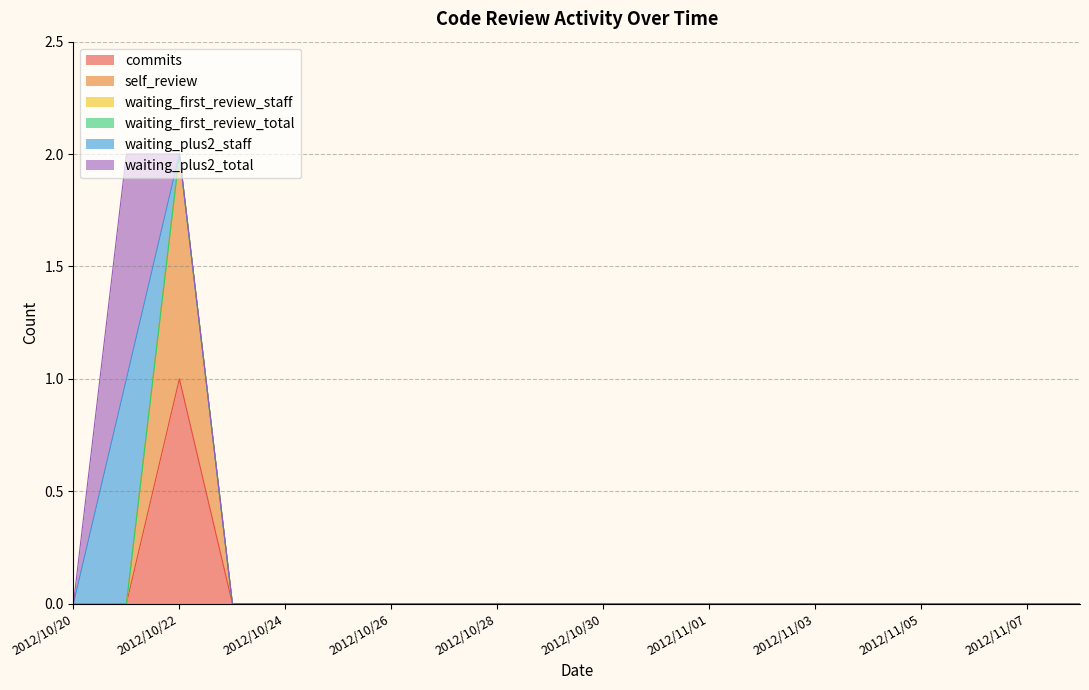

True or false: commits and waiting_plus2_staff cross at least once.

True